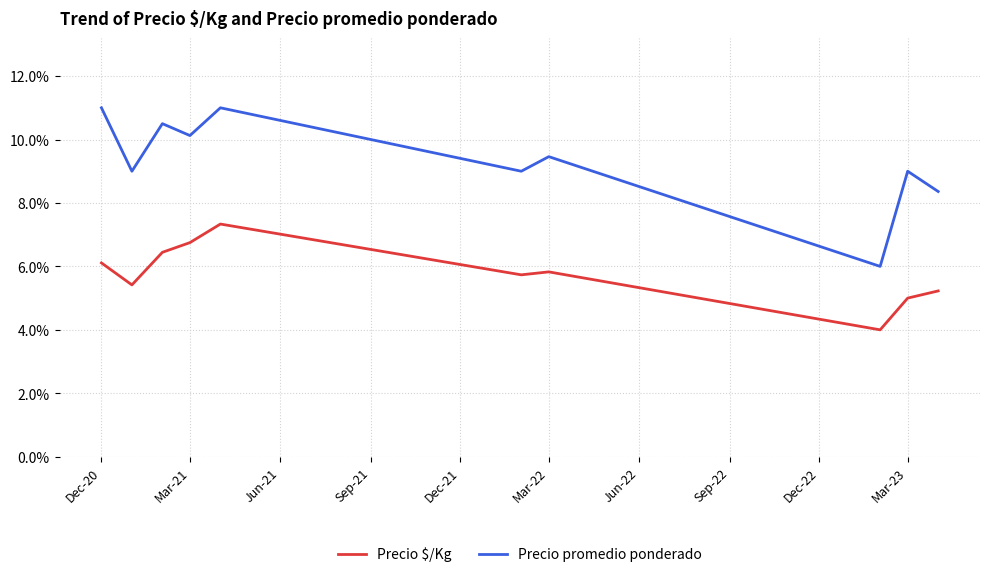

What is the difference between the maximum and minimum values in the Precio $/Kg series?

3.3